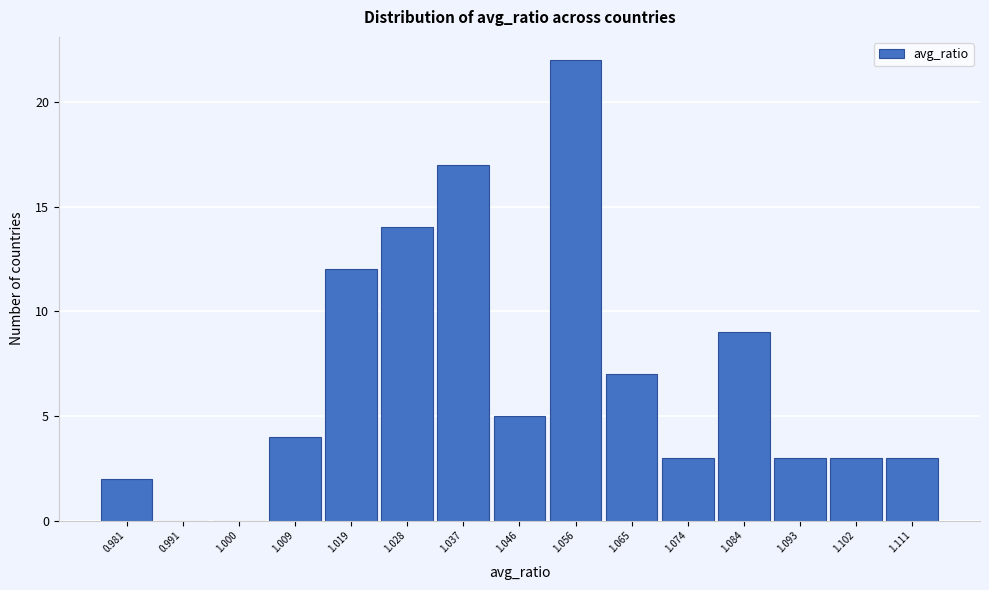

Reading left to right, what are all the values shown in this chart?

0.981=2	0.991=0	1.000=0	1.009=4	1.019=12	1.028=14	1.037=17	1.046=5	1.056=22	1.065=7	1.074=3	1.084=9	1.093=3	1.102=3	1.111=3